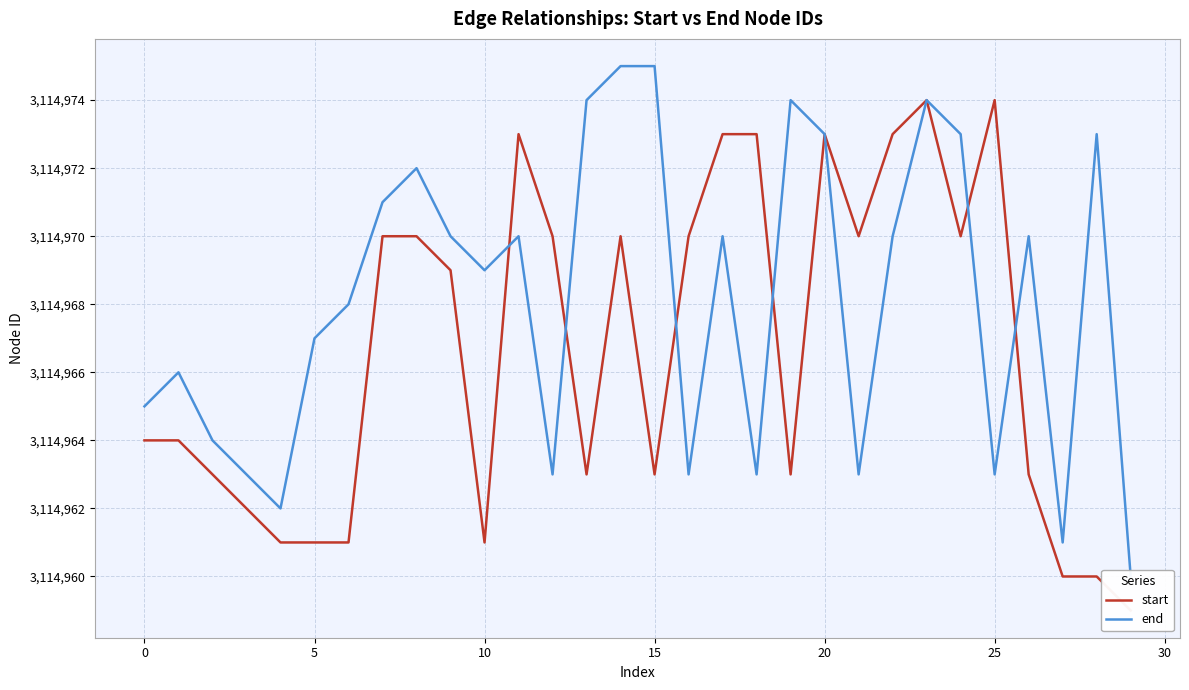

List the series in order of their peak value, lowest first.

start, end